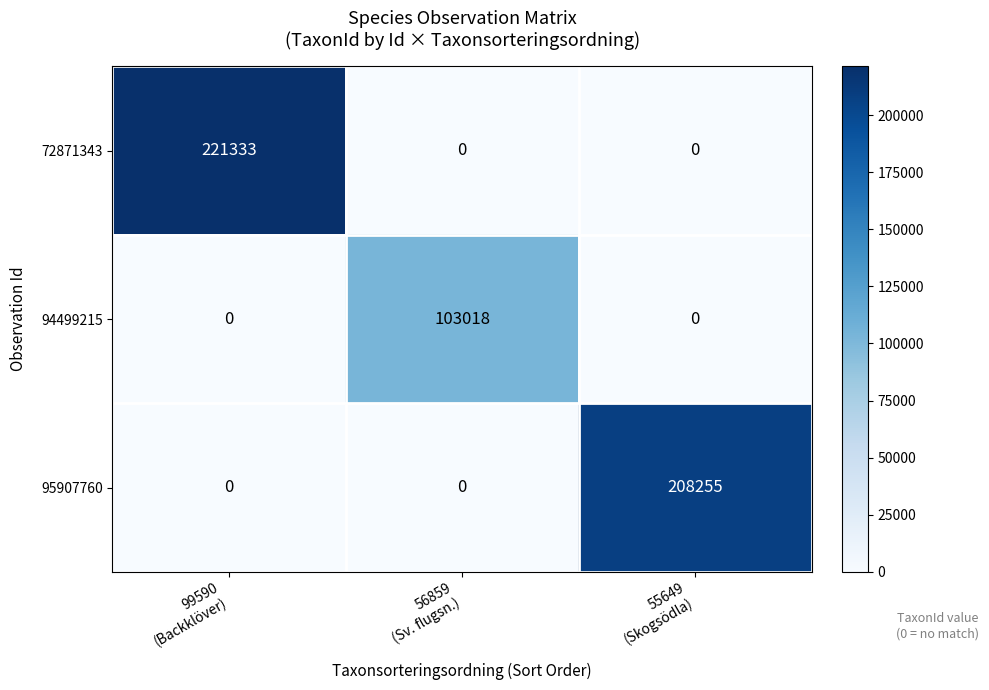

Which series has the largest range (max minus min)?

72871343